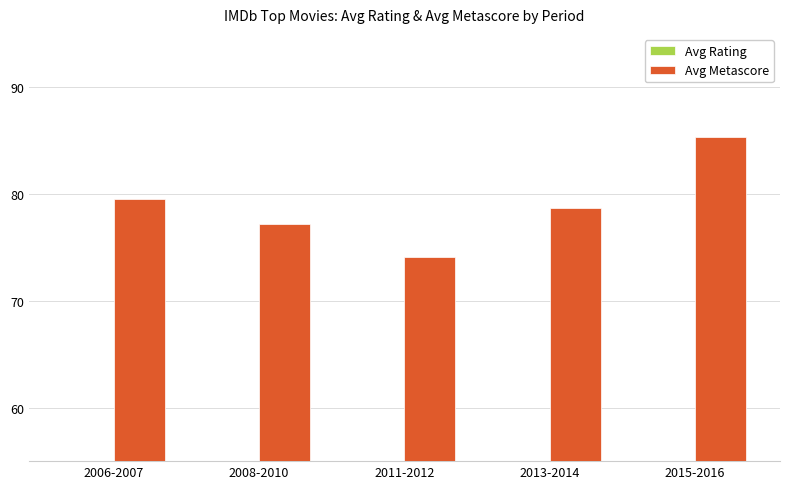

What is the minimum value shown in the chart?

8.2